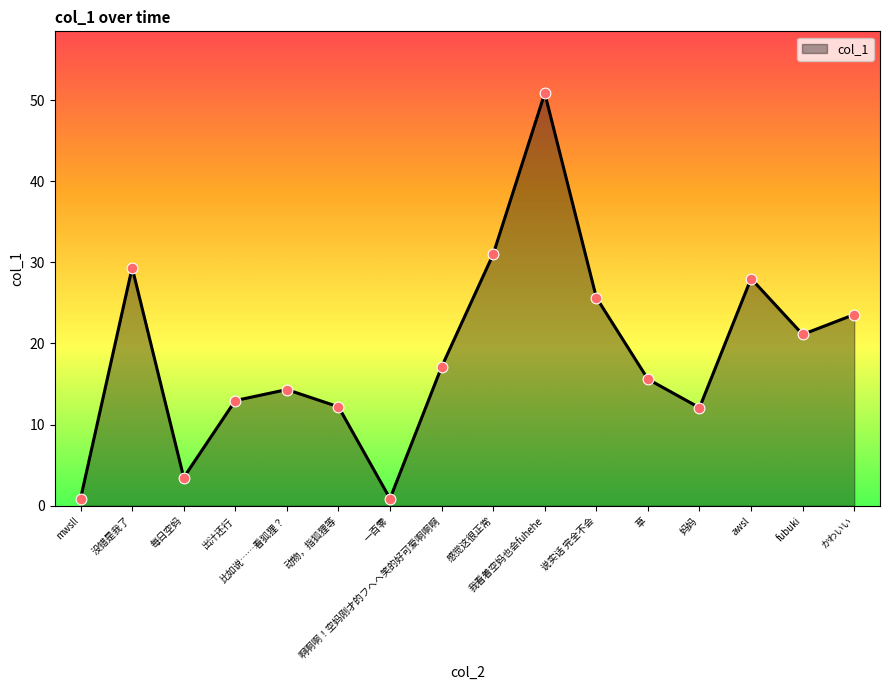

Which has a higher value, 出汁还行 or 啊啊啊！空妈刚才的フヘヘ笑的好可爱啊啊啊?

啊啊啊！空妈刚才的フヘヘ笑的好可爱啊啊啊